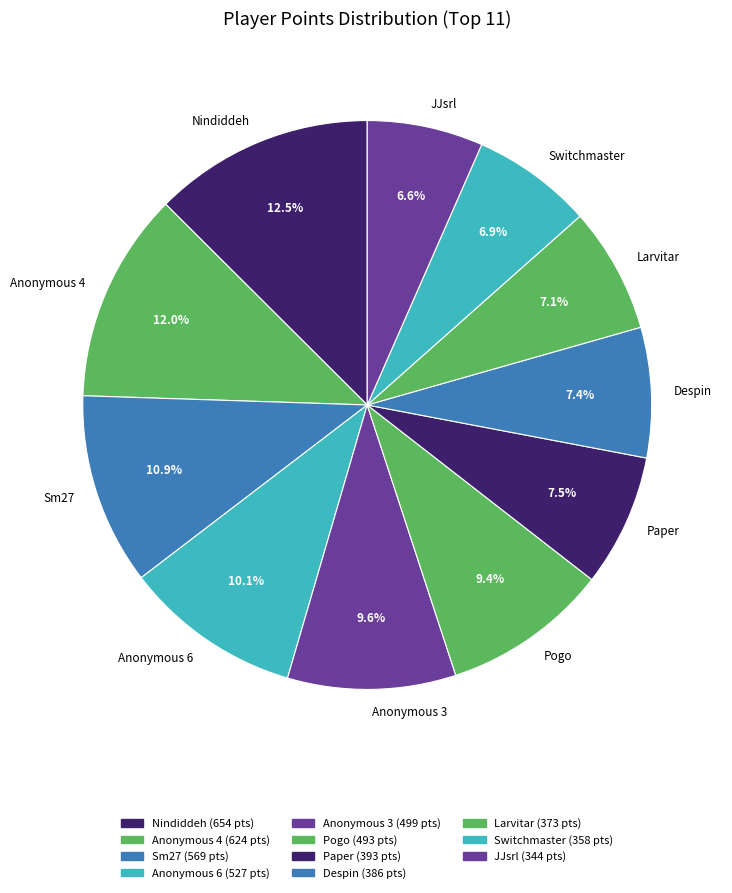

What is the total percentage of Switchmaster and Pogo?

16.3%